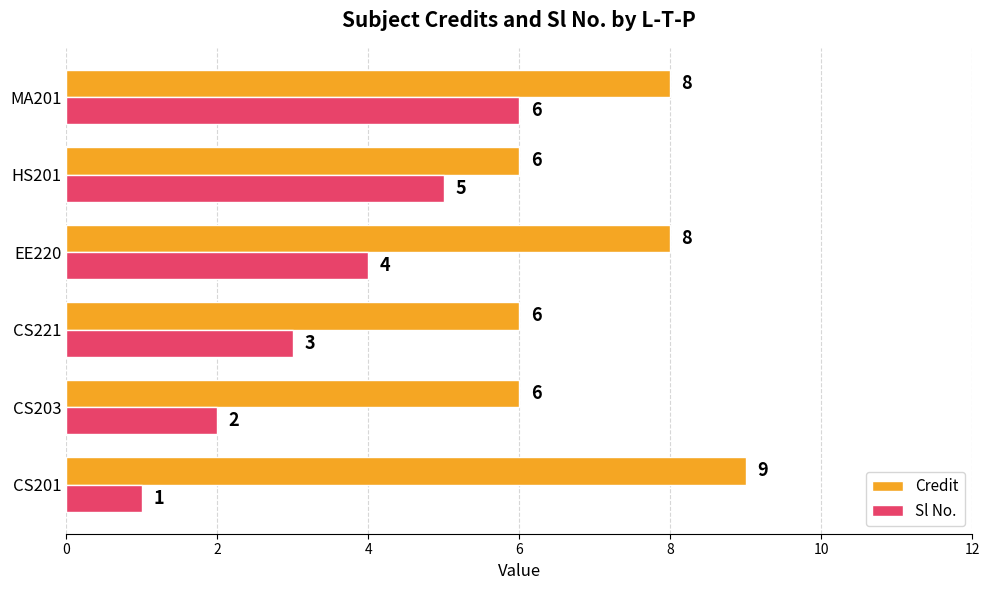

How many data points does each series have?

6